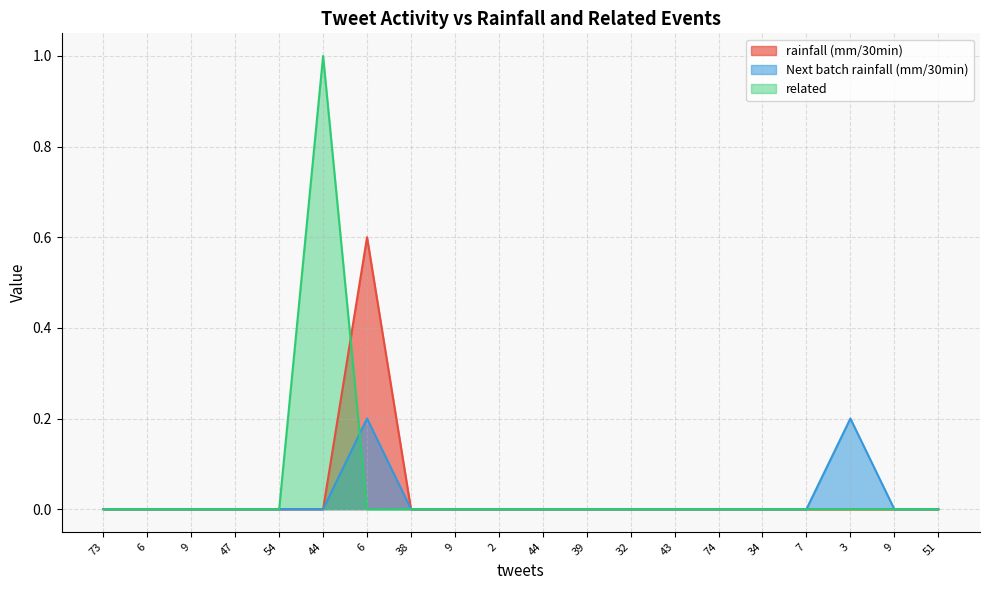

What is the label of the 7th point from the left?

6